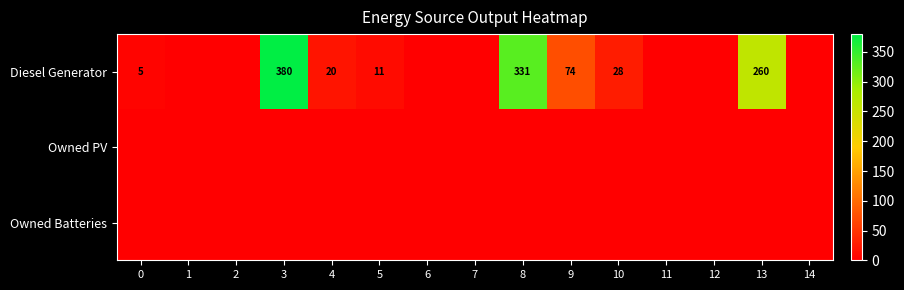

True or false: Owned Batteries has a value of 0 at 8.

True